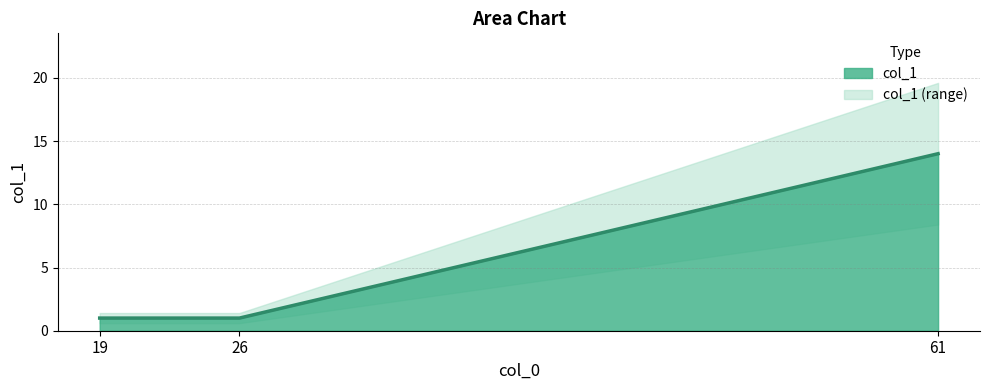

What is the value of the 2nd point from the left?

1